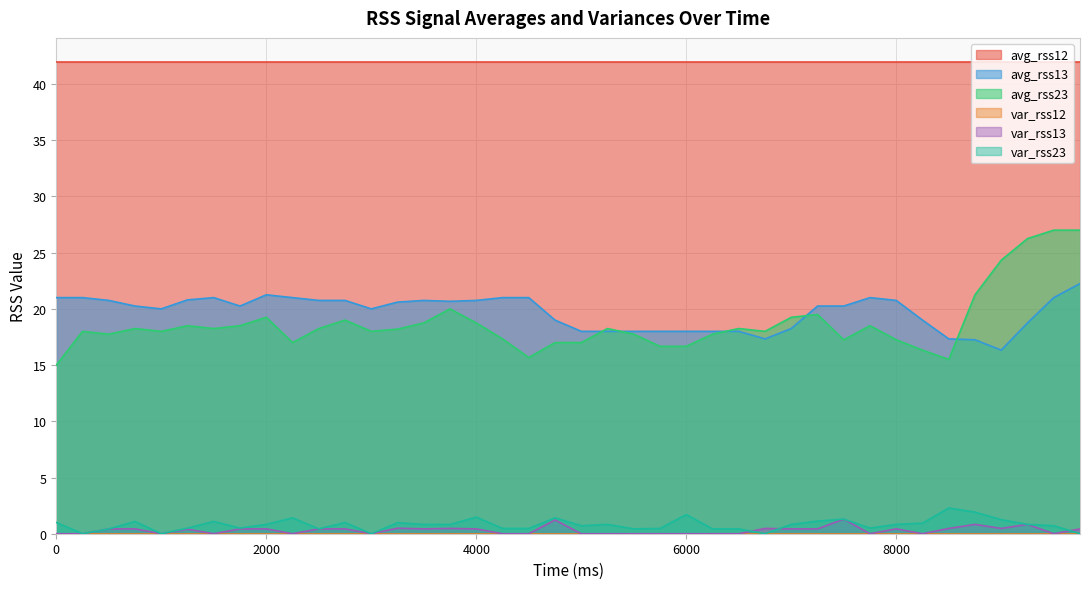

What is the lowest value of the avg_rss23 series?

15.0